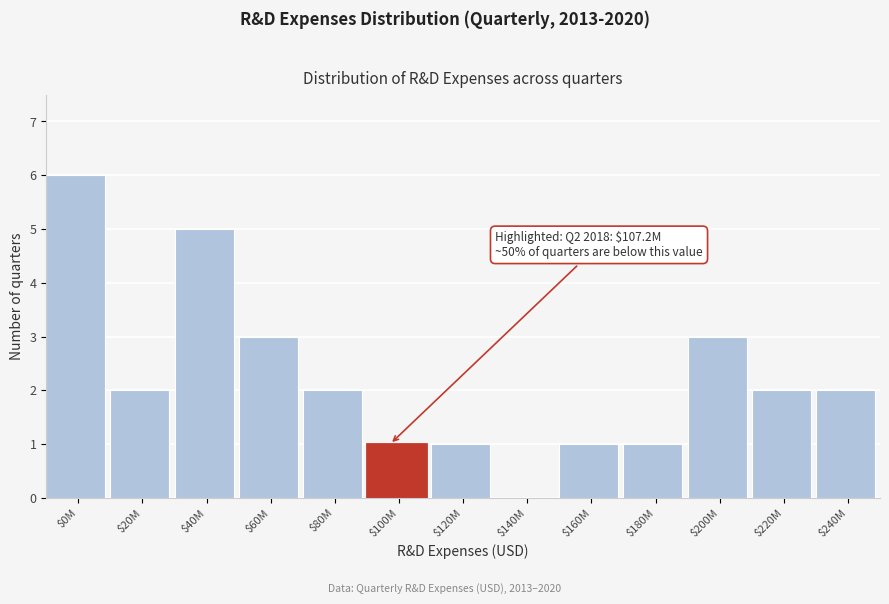

Is it true that the value at $160M is 1?

True